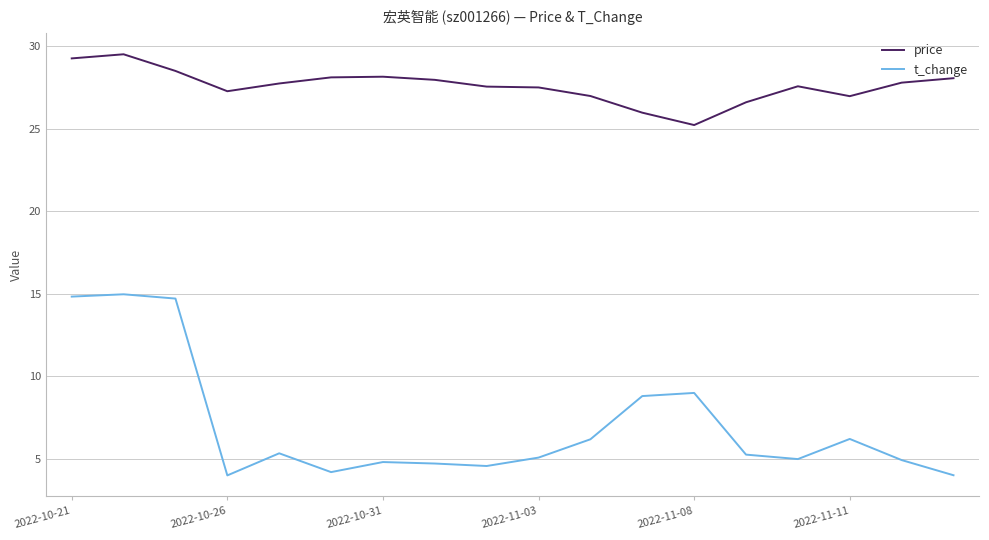

Which series has the largest total across all categories?

price